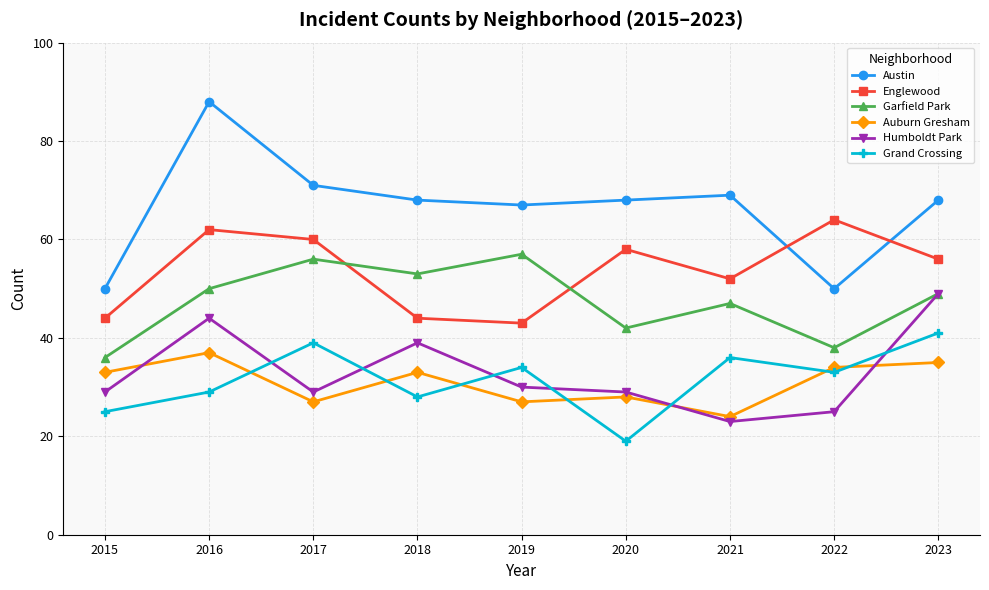

What is the difference between the Austin values at 2015 and 2017?

21